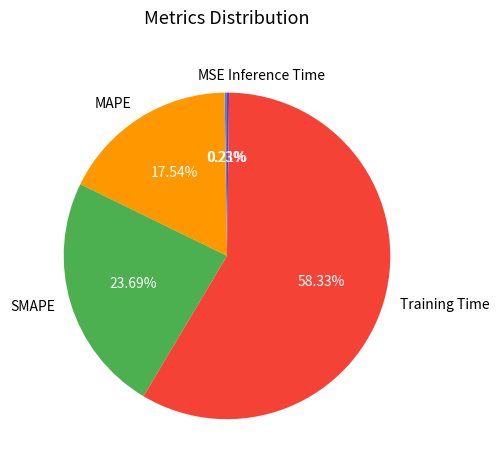

What percentage is the MAPE slice, to the nearest percent?

18%